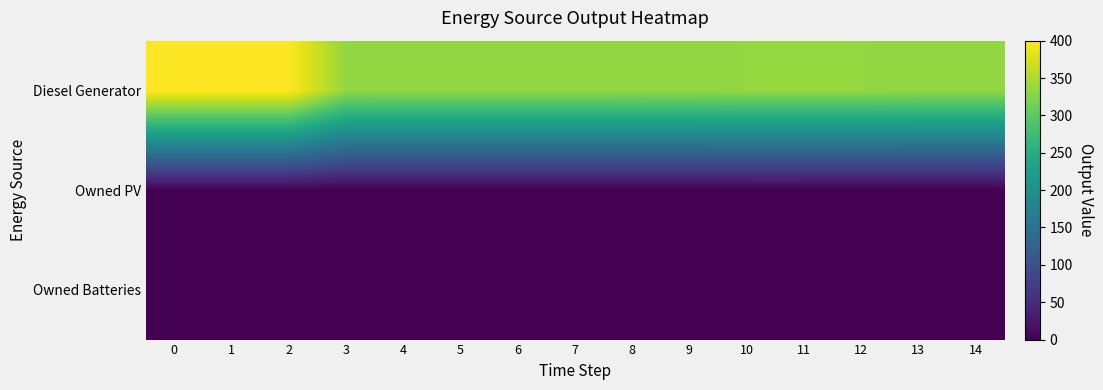

How many categories are shown in the chart?

15